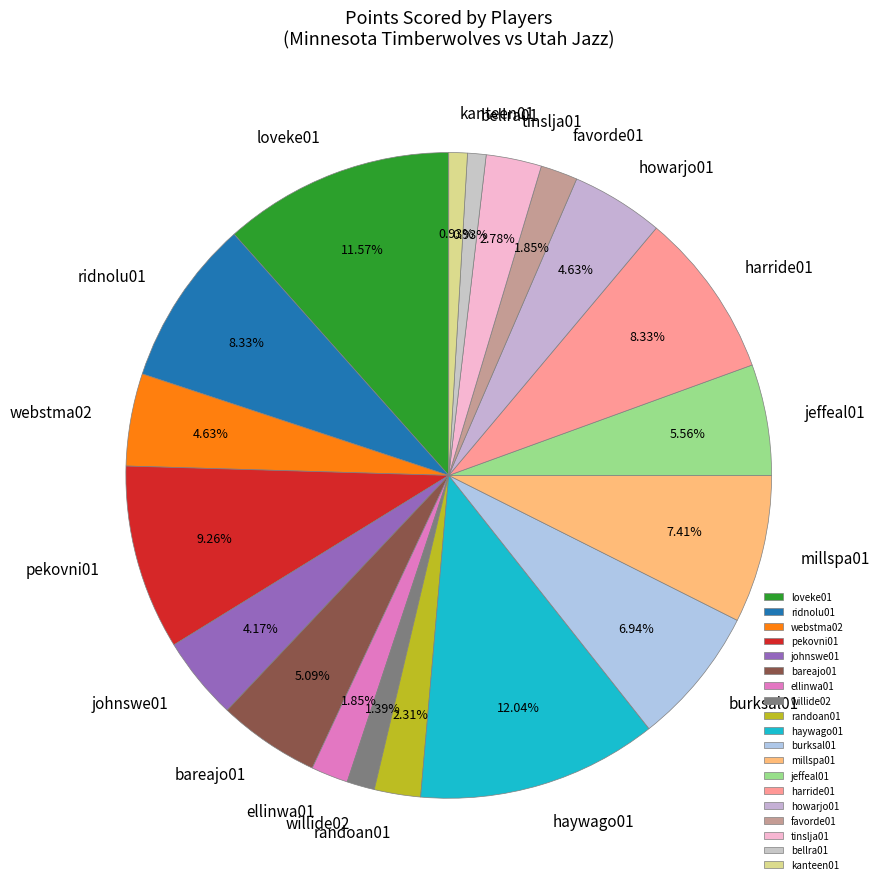

Which has a higher value, webstma02 or willide02?

webstma02